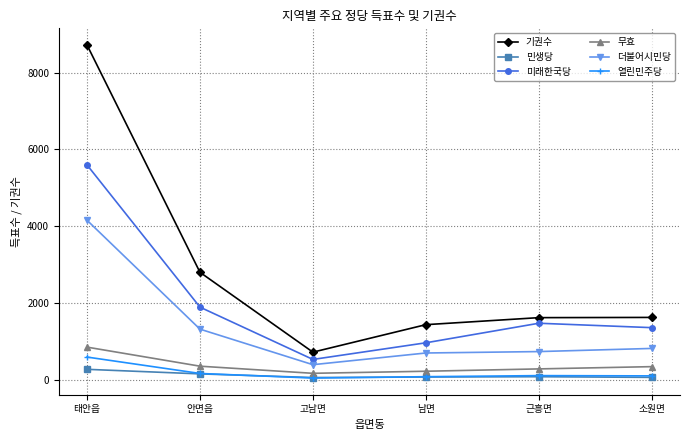

True or false: 열린민주당 and 더불어시민당 cross at least once.

False